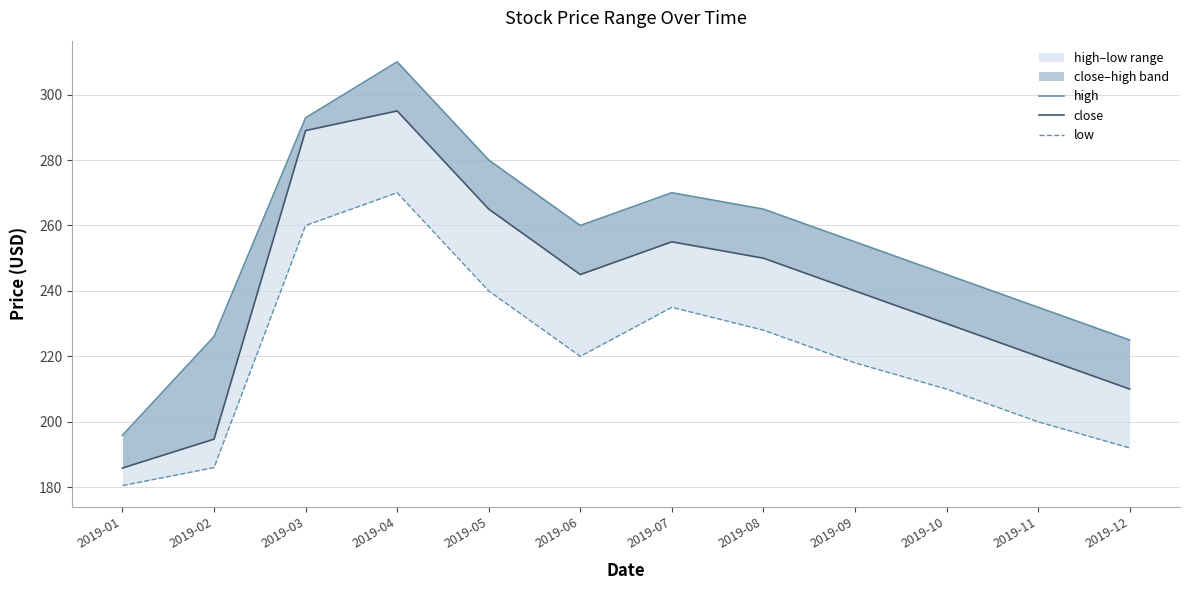

Rank the categories by close value from highest to lowest.

2019-04, 2019-03, 2019-05, 2019-07, 2019-08, 2019-06, 2019-09, 2019-10, 2019-11, 2019-12, 2019-02, 2019-01